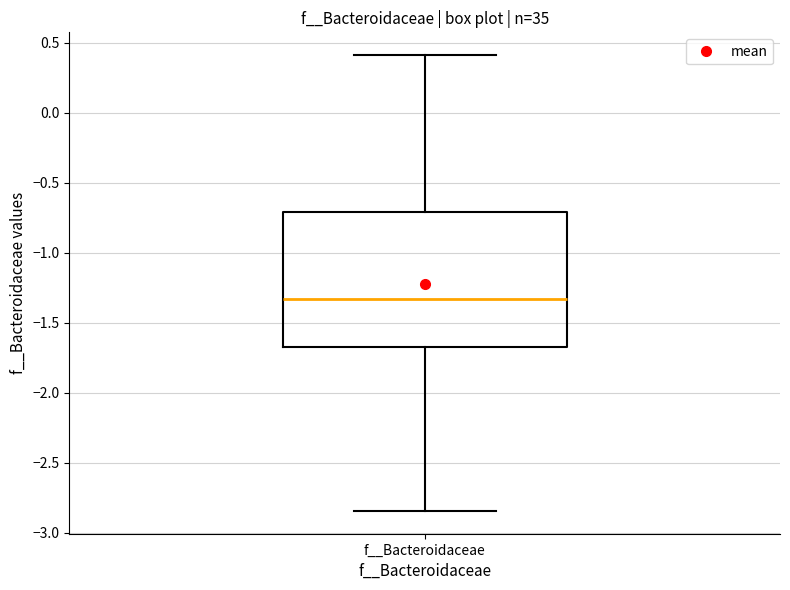

Transcribe this box plot: give where the median line is, the range the box spans, and where the two whiskers end, as read against the y-axis. The values are not printed on the chart, so give them approximately, as read against the axis.

median -1.35, box -1.65 to -0.70, whiskers -2.85 to 0.40